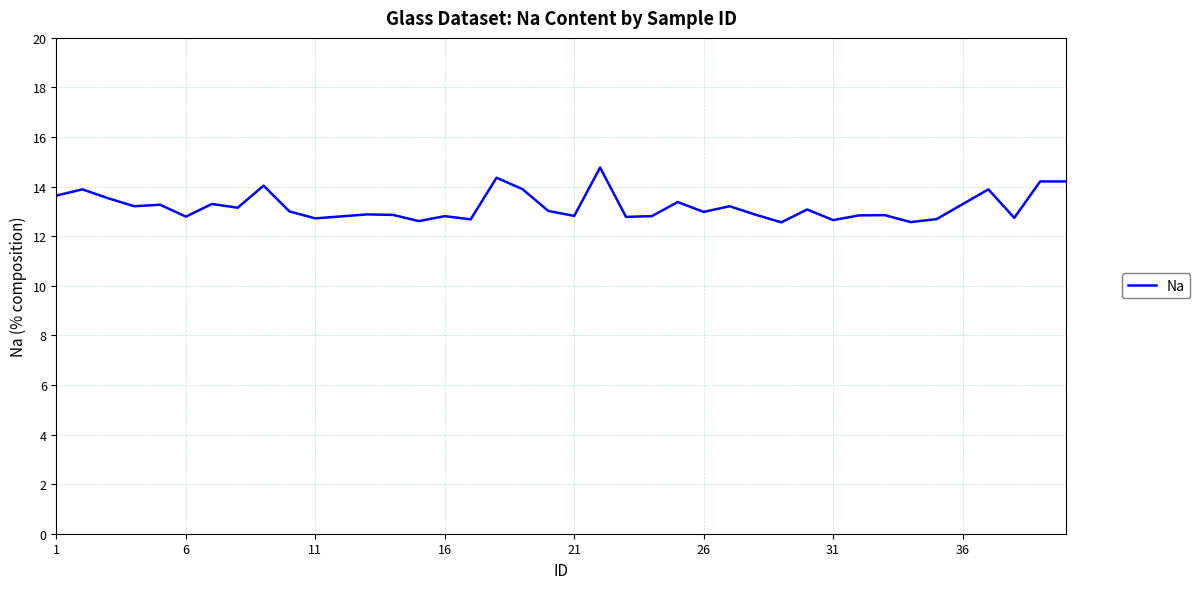

What is the greatest value displayed?

14.8